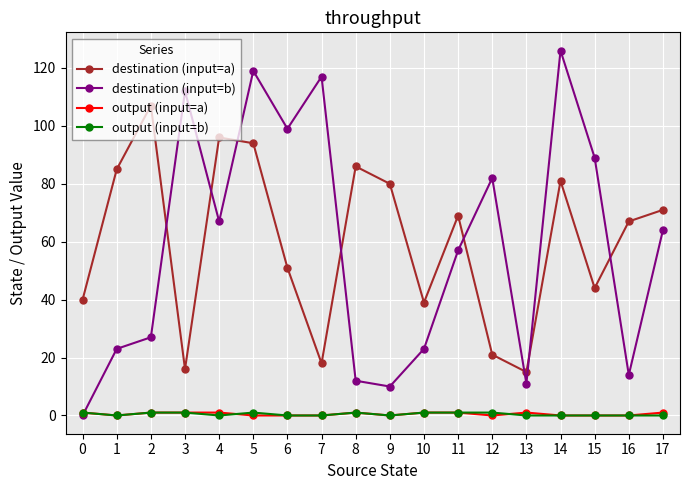

True or false: destination (input=a) and output (input=b) cross at least once.

False